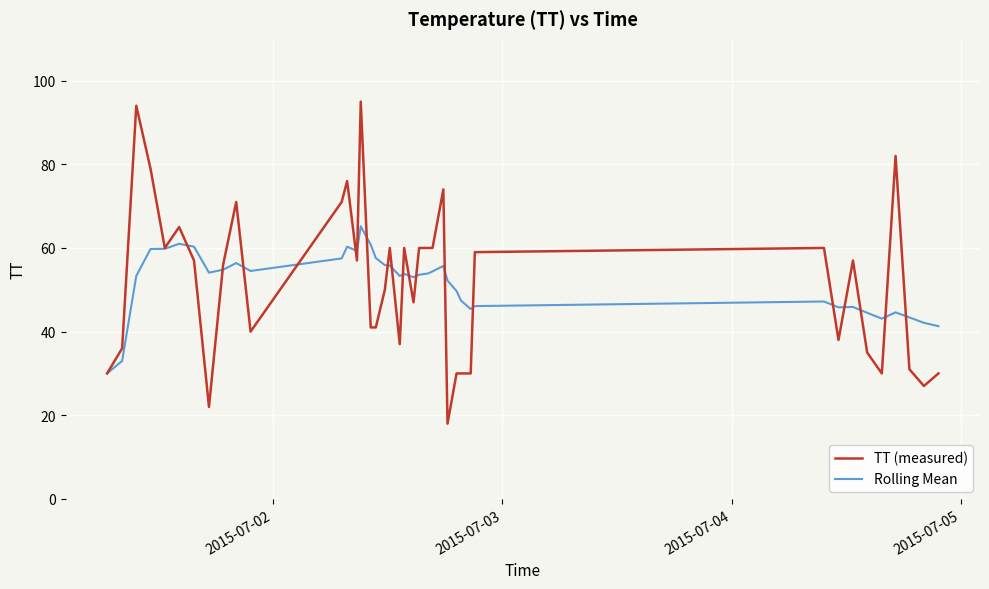

What is the minimum value shown in the chart?

18.0